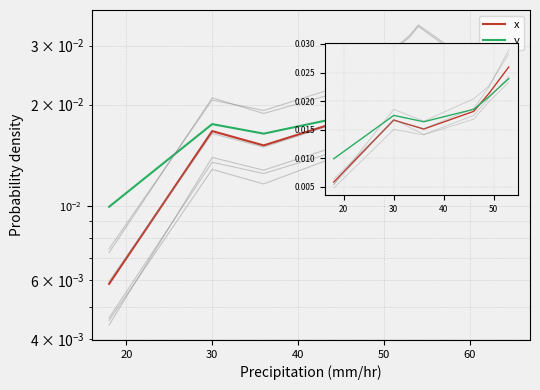

Does the chart have visible grid lines?

Yes